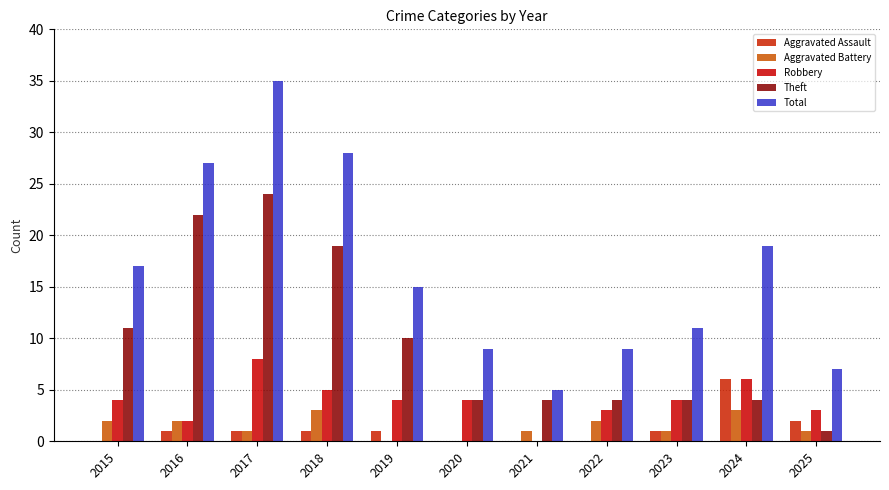

How many data points does each series have?

11